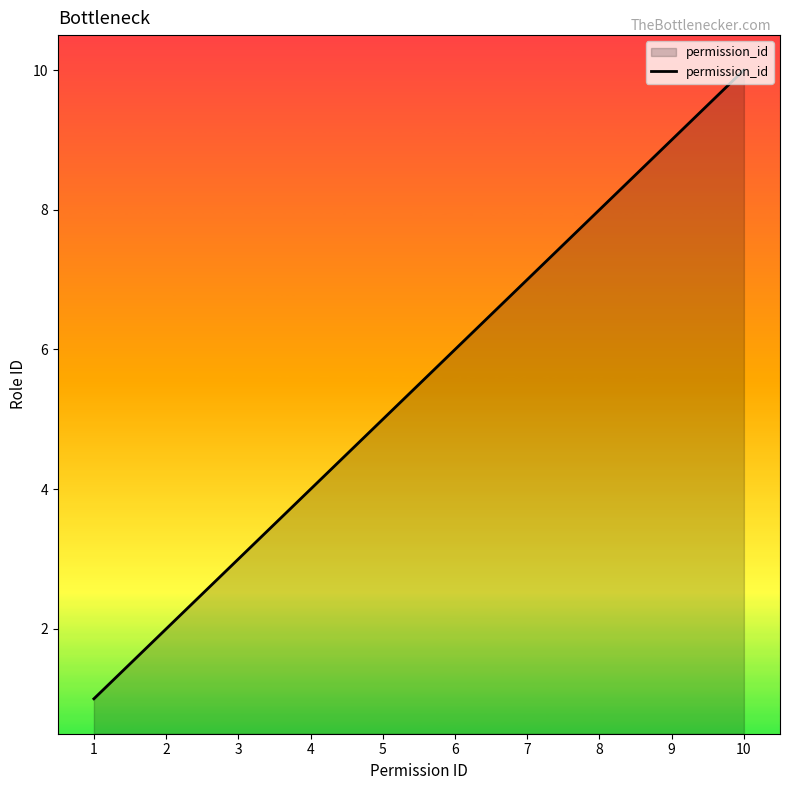

Rank the categories by value from highest to lowest.

10, 9, 8, 7, 6, 5, 4, 3, 2, 1